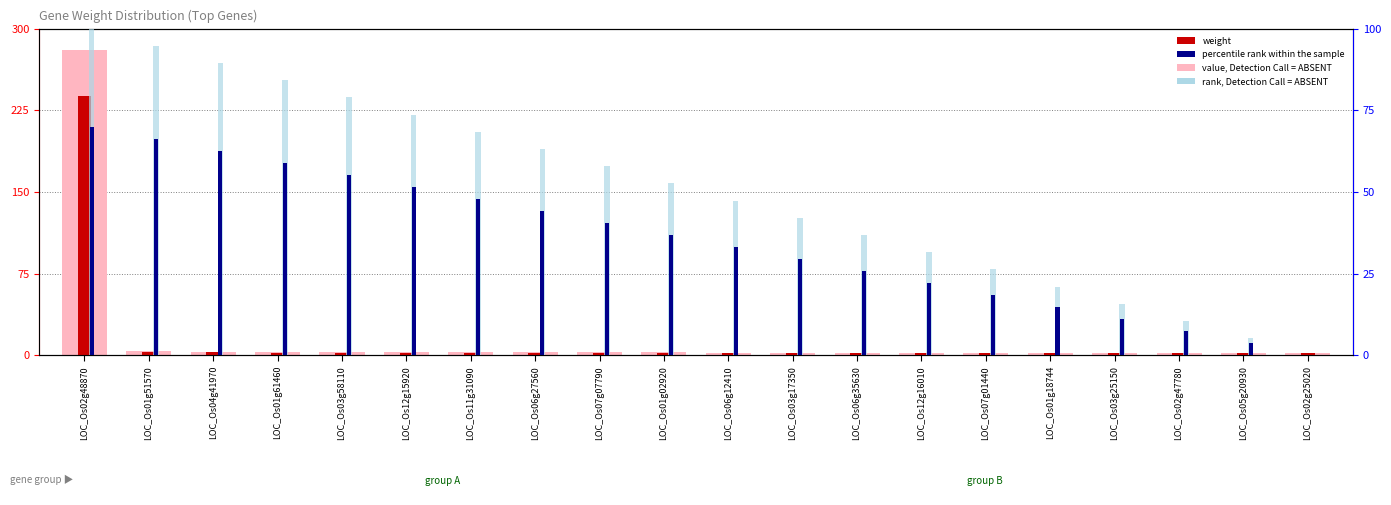

Reading left to right, list all the values displayed in this chart.

value (normalized weight): LOC_Os02g48870=280.0	LOC_Os01g51570=3.9	LOC_Os04g41970=3.4	LOC_Os01g61460=3.2	LOC_Os03g58110=3.1	LOC_Os12g15920=3.1	LOC_Os11g31090=3.1	LOC_Os06g27560=2.8	LOC_Os07g07790=2.8	LOC_Os01g02920=2.8	LOC_Os06g12410=2.7	LOC_Os03g17350=2.7	LOC_Os06g35630=2.5	LOC_Os12g16010=2.5	LOC_Os07g01440=2.5	LOC_Os01g18744=2.5	LOC_Os03g25150=2.4	LOC_Os02g47780=2.4	LOC_Os05g20930=2.4	LOC_Os02g25020=2.3
weight: LOC_Os02g48870=238.0	LOC_Os01g51570=3.3	LOC_Os04g41970=2.9	LOC_Os01g61460=2.7	LOC_Os03g58110=2.7	LOC_Os12g15920=2.7	LOC_Os11g31090=2.7	LOC_Os06g27560=2.4	LOC_Os07g07790=2.4	LOC_Os01g02920=2.4	LOC_Os06g12410=2.3	LOC_Os03g17350=2.3	LOC_Os06g35630=2.2	LOC_Os12g16010=2.1	LOC_Os07g01440=2.1	LOC_Os01g18744=2.1	LOC_Os03g25150=2.0	LOC_Os02g47780=2.0	LOC_Os05g20930=2.0	LOC_Os02g25020=2.0
rank (normalized): LOC_Os02g48870=100.0	LOC_Os01g51570=94.7	LOC_Os04g41970=89.5	LOC_Os01g61460=84.2	LOC_Os03g58110=78.9	LOC_Os12g15920=73.7	LOC_Os11g31090=68.4	LOC_Os06g27560=63.2	LOC_Os07g07790=57.9	LOC_Os01g02920=52.6	LOC_Os06g12410=47.4	LOC_Os03g17350=42.1	LOC_Os06g35630=36.8	LOC_Os12g16010=31.6	LOC_Os07g01440=26.3	LOC_Os01g18744=21.1	LOC_Os03g25150=15.8	LOC_Os02g47780=10.5	LOC_Os05g20930=5.3	LOC_Os02g25020=0.0
percentile rank: LOC_Os02g48870=70.0	LOC_Os01g51570=66.3	LOC_Os04g41970=62.6	LOC_Os01g61460=58.9	LOC_Os03g58110=55.3	LOC_Os12g15920=51.6	LOC_Os11g31090=47.9	LOC_Os06g27560=44.2	LOC_Os07g07790=40.5	LOC_Os01g02920=36.8	LOC_Os06g12410=33.2	LOC_Os03g17350=29.5	LOC_Os06g35630=25.8	LOC_Os12g16010=22.1	LOC_Os07g01440=18.4	LOC_Os01g18744=14.7	LOC_Os03g25150=11.1	LOC_Os02g47780=7.4	LOC_Os05g20930=3.7	LOC_Os02g25020=0.0